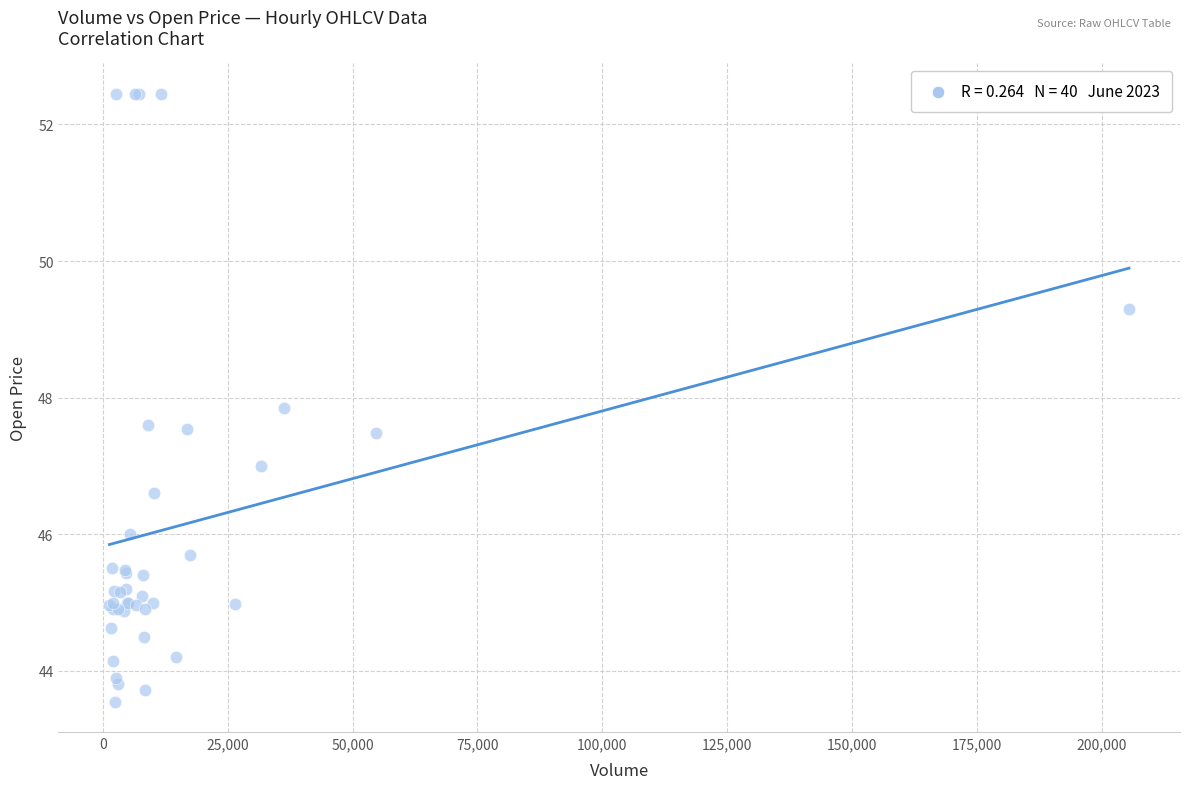

What Y value in the scatter plot is closest to 48?

47.8